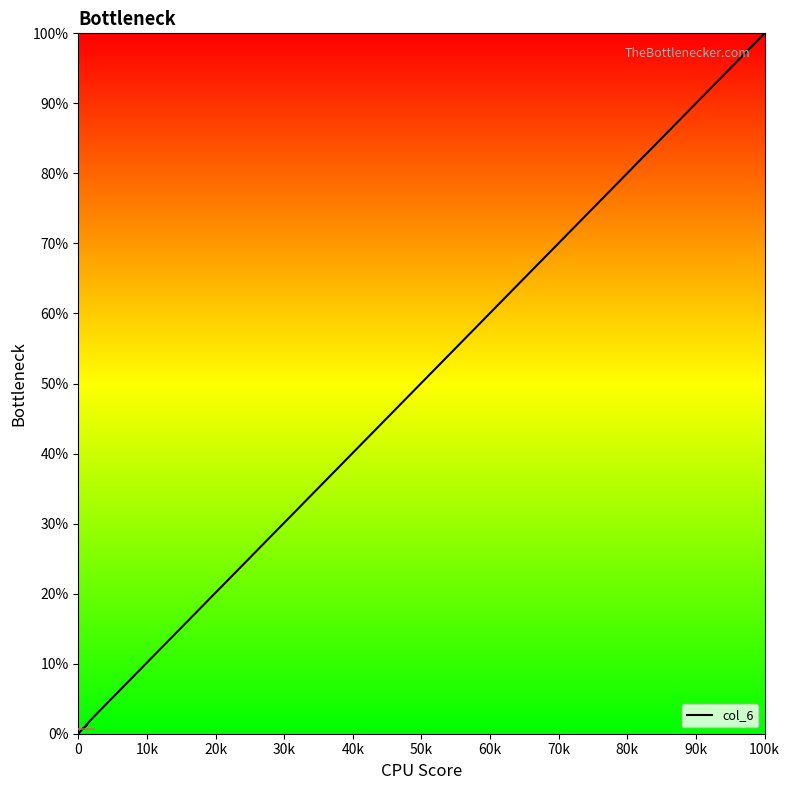

Does the chart have visible grid lines?

No